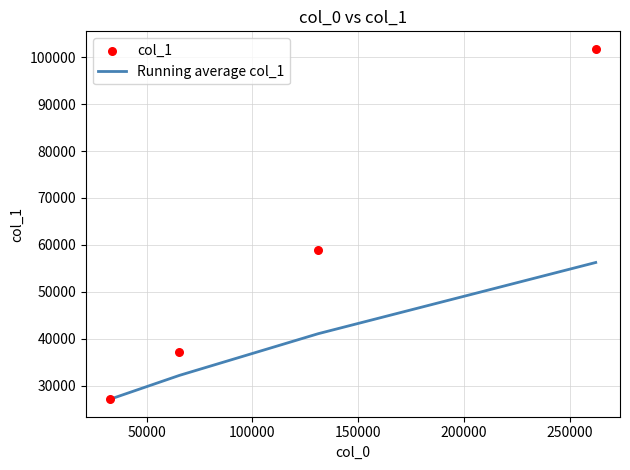

Which series contains the lowest Y value?

Running average col_1